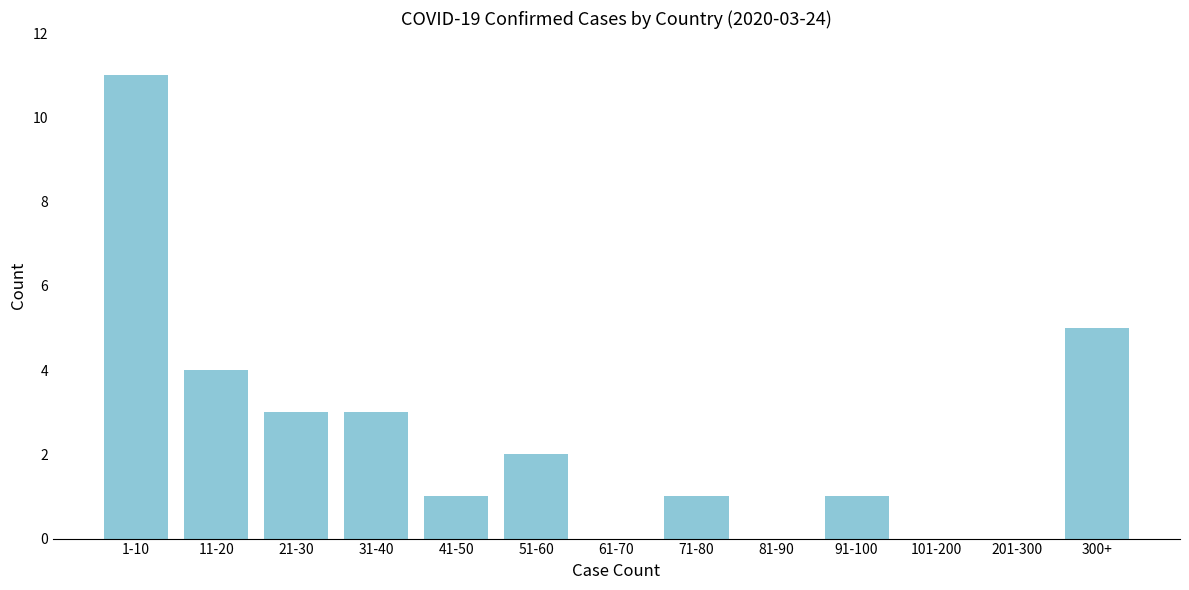

Reading right to left, transcribe all the data shown in this chart.

300+=5	201-300=0	101-200=0	91-100=1	81-90=0	71-80=1	61-70=0	51-60=2	41-50=1	31-40=3	21-30=3	11-20=4	1-10=11